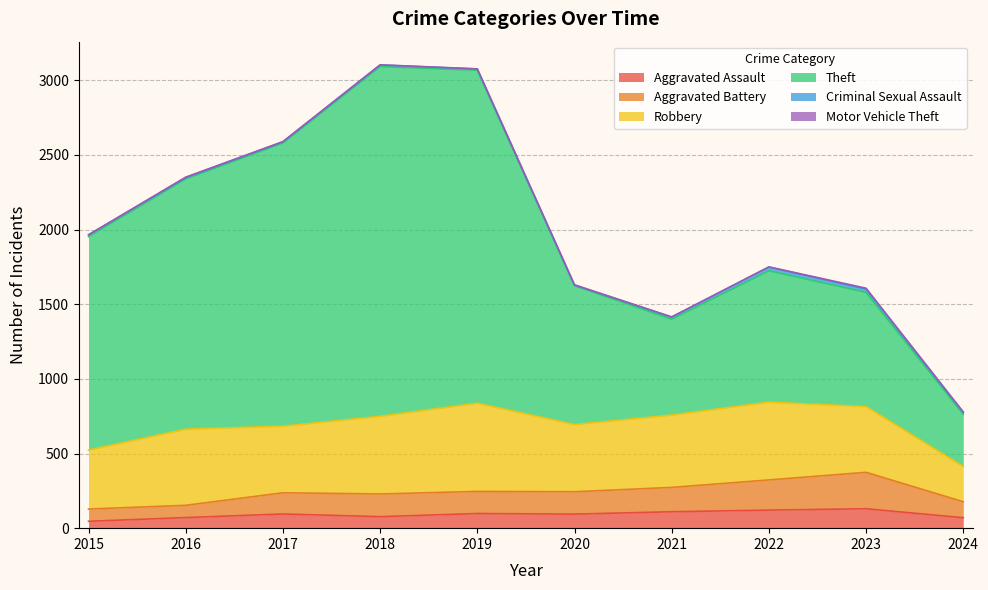

Is it true that Aggravated Assault equals 94 at 2020?

True